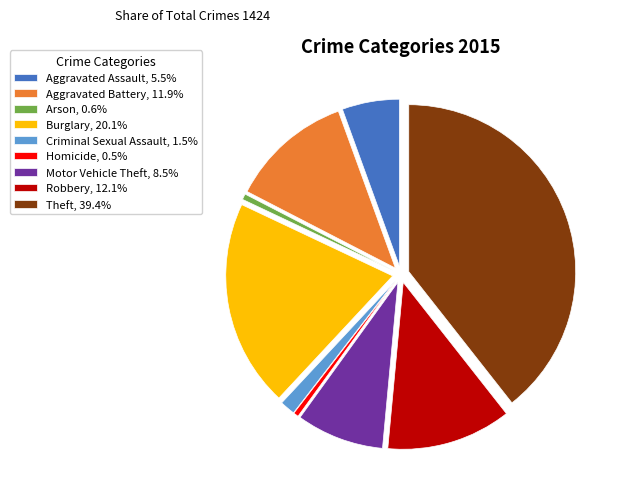

Combined, do Aggravated Battery, 11.9% and Aggravated Assault, 5.5% account for over 50%?

No